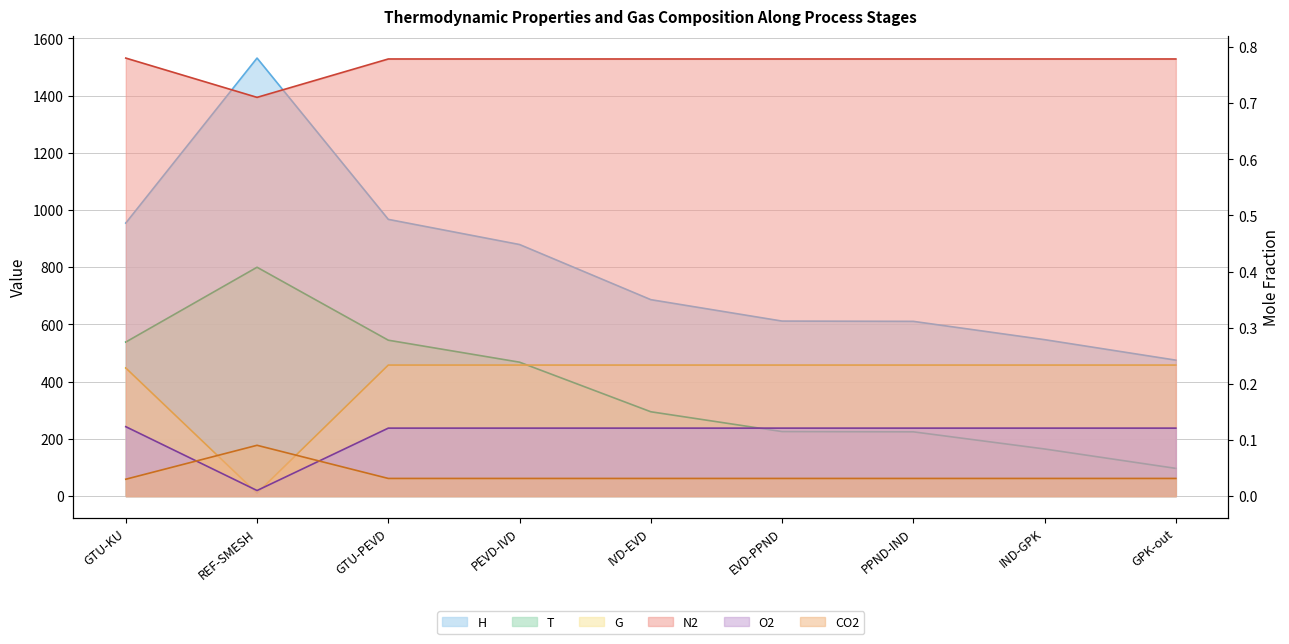

True or false: N2 and T intersect in this chart.

False